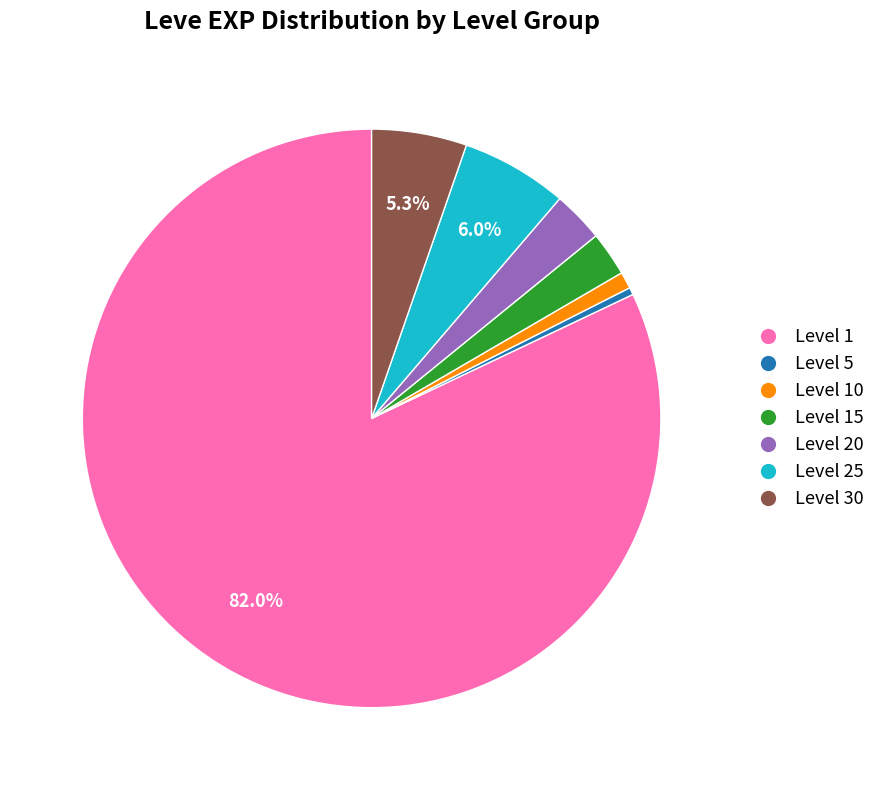

Is there a majority slice in this chart?

Yes